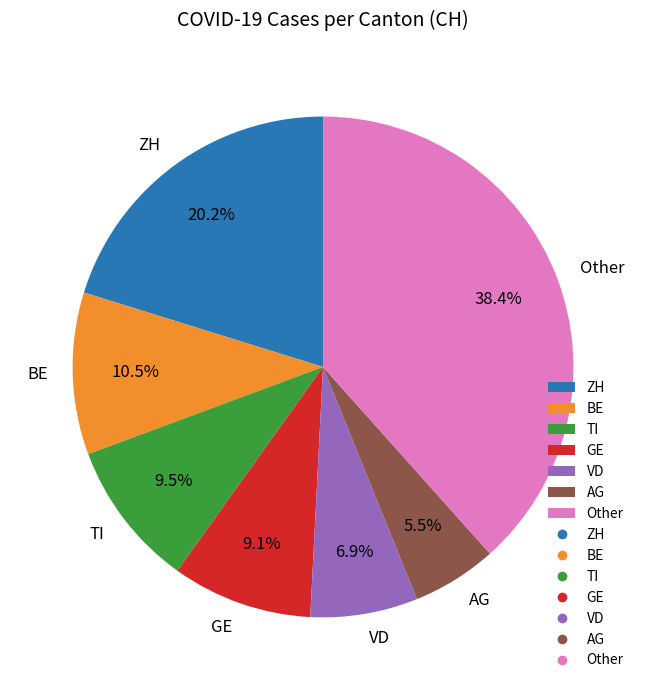

Which category has the biggest portion of the pie?

Other